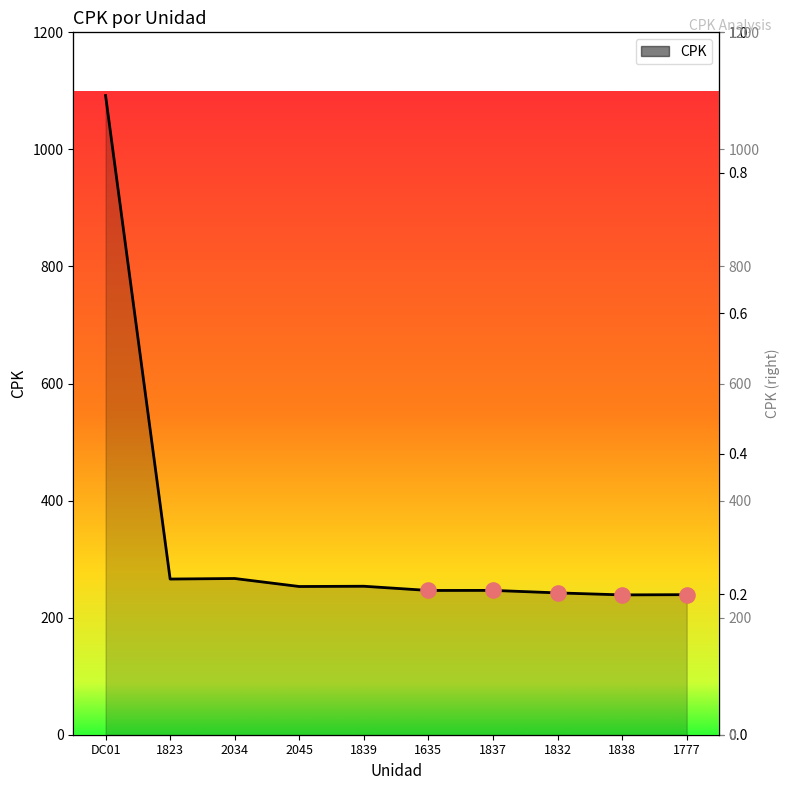

What is the change in value from 1823 to 1837?

-19.4